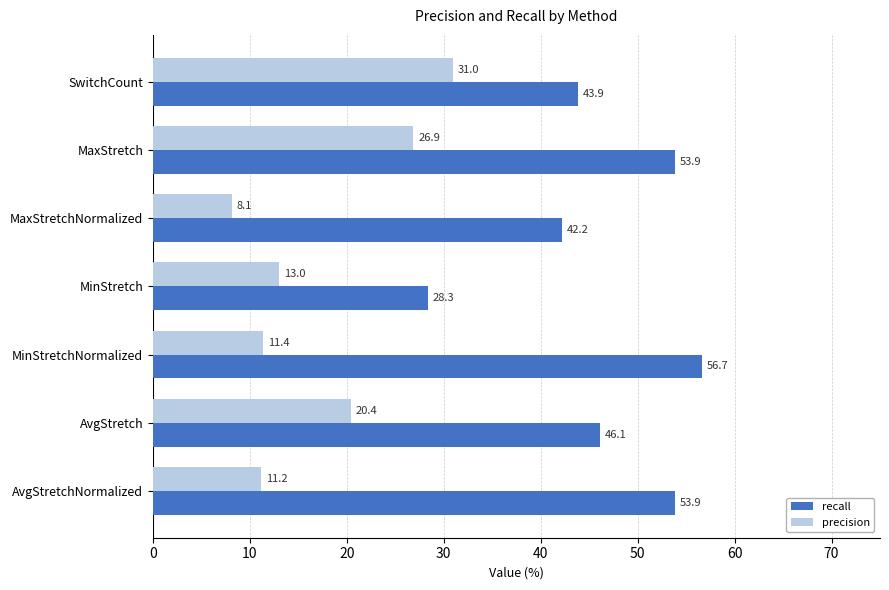

The recall series shows 11.4 at MinStretchNormalized. True or false?

False